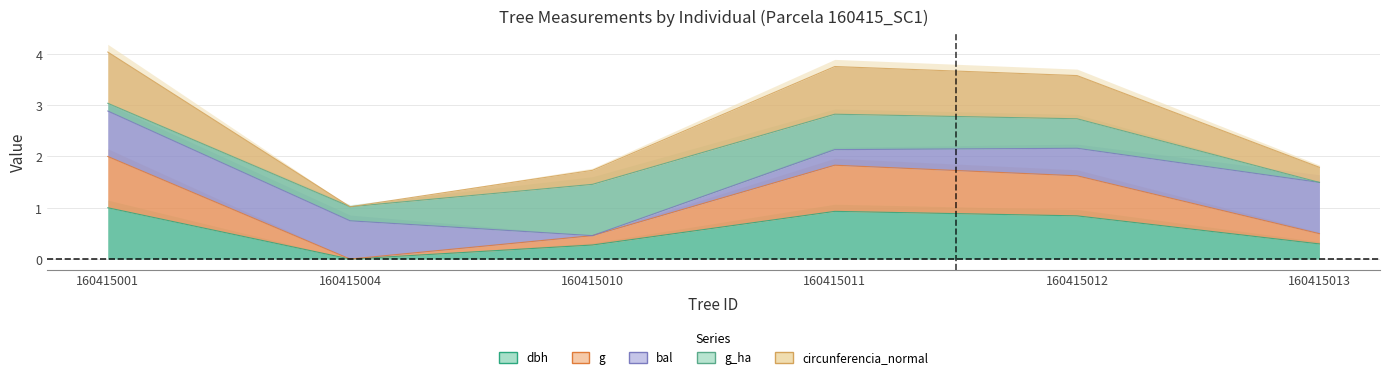

True or false: g and dbh intersect in this chart.

False